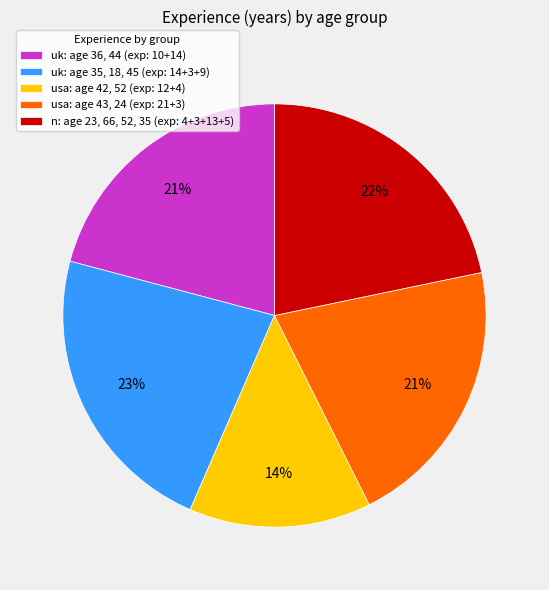

Approximately how many times larger is the value at uk: age 36, 44 (exp: 10+14) compared to uk: age 35, 18, 45 (exp: 14+3+9)?

0.9